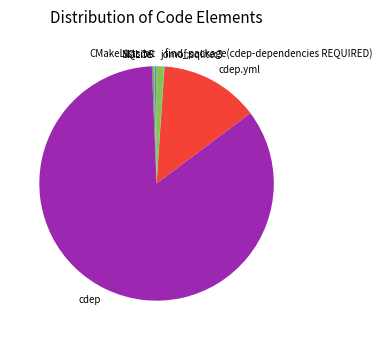

Which has a higher value, cdep.yml or CMakeLists.txt?

cdep.yml